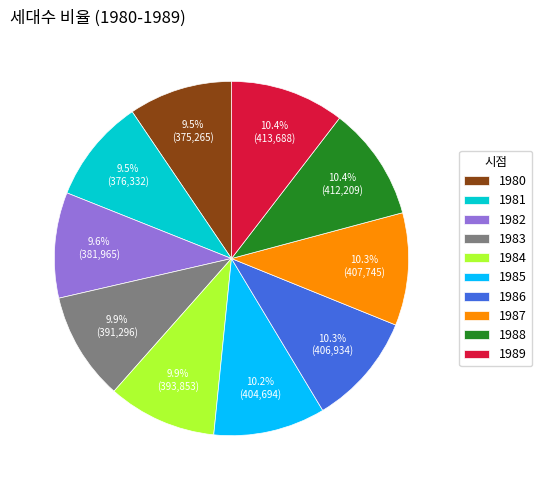

Count the number of slices in the pie.

10